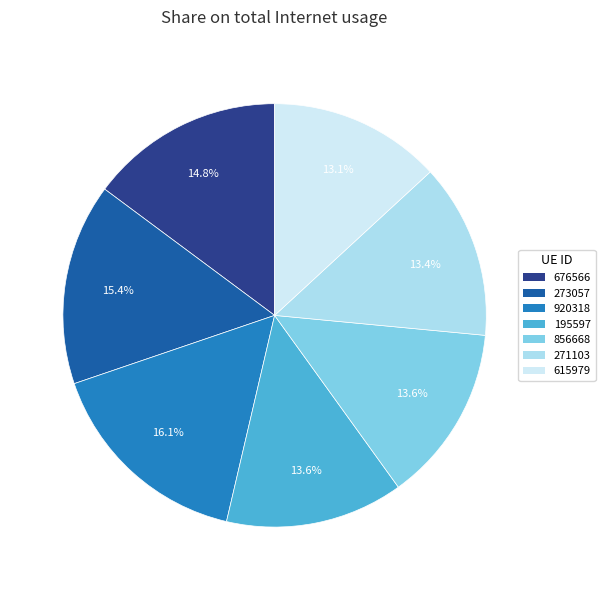

Does any single category account for the majority?

No